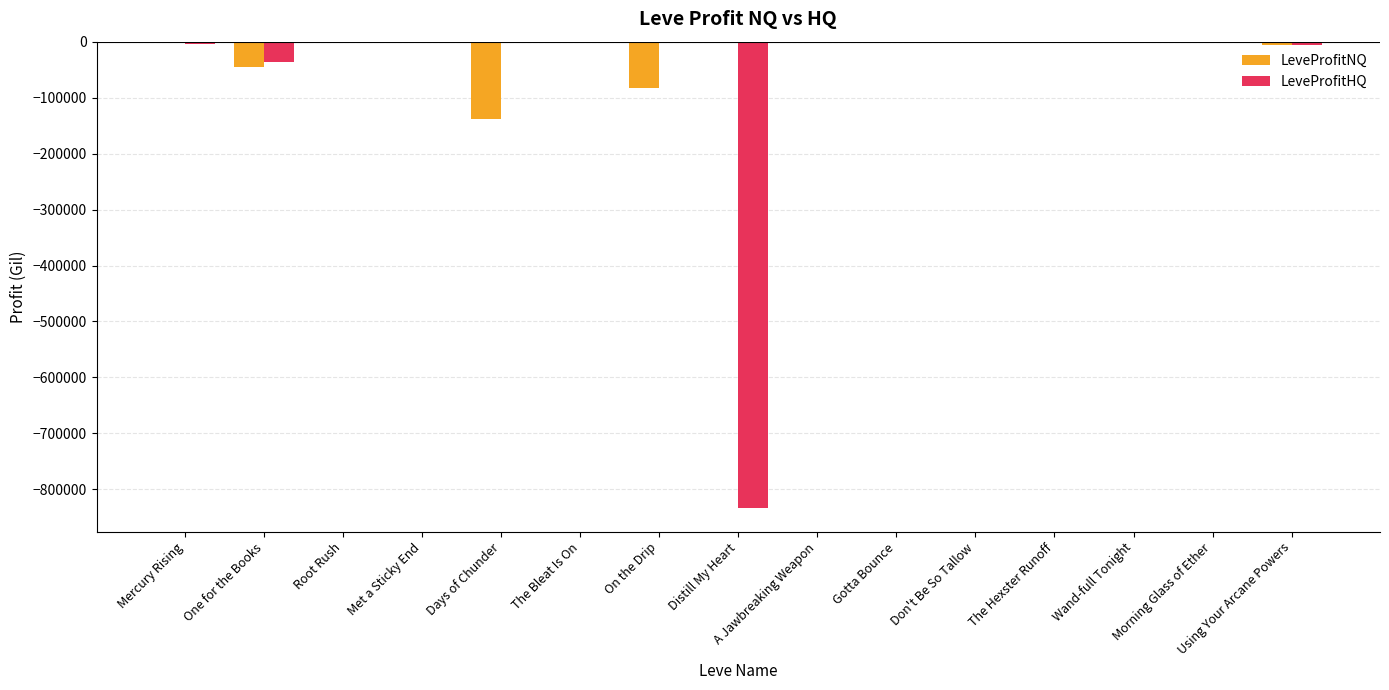

How many series are shown in this chart?

2